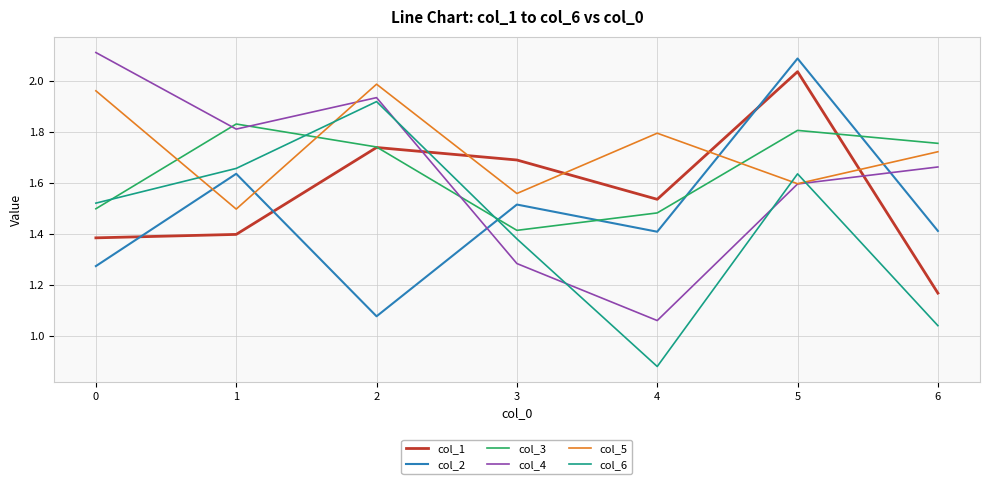

True or false: col_6 has a value of 2.3 at 0.

False